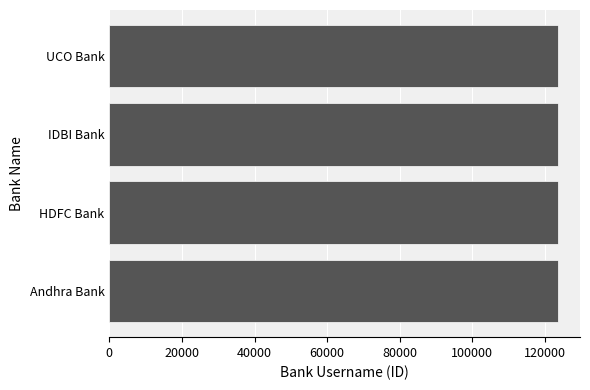

What is the minimum value shown in the chart?

123456